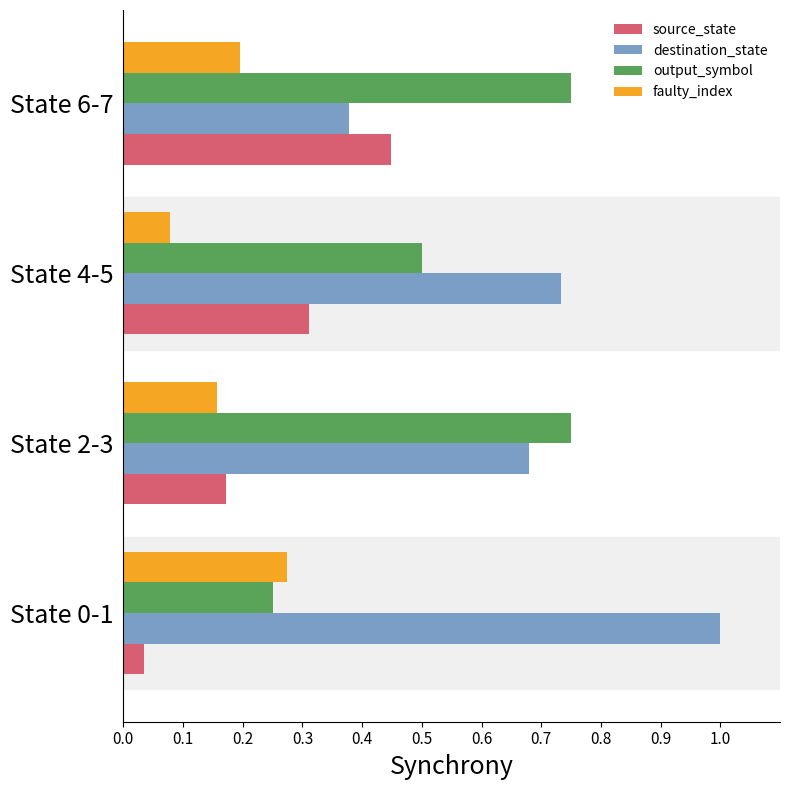

Count the number of categories in the chart.

4